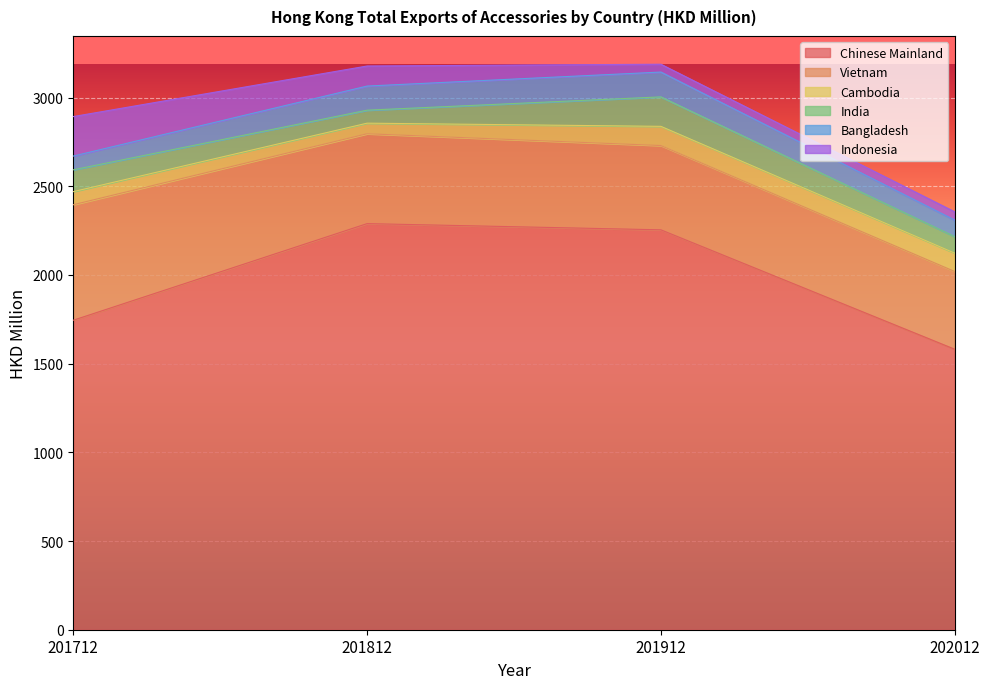

Between 202012 and 201712, which is larger?

201712